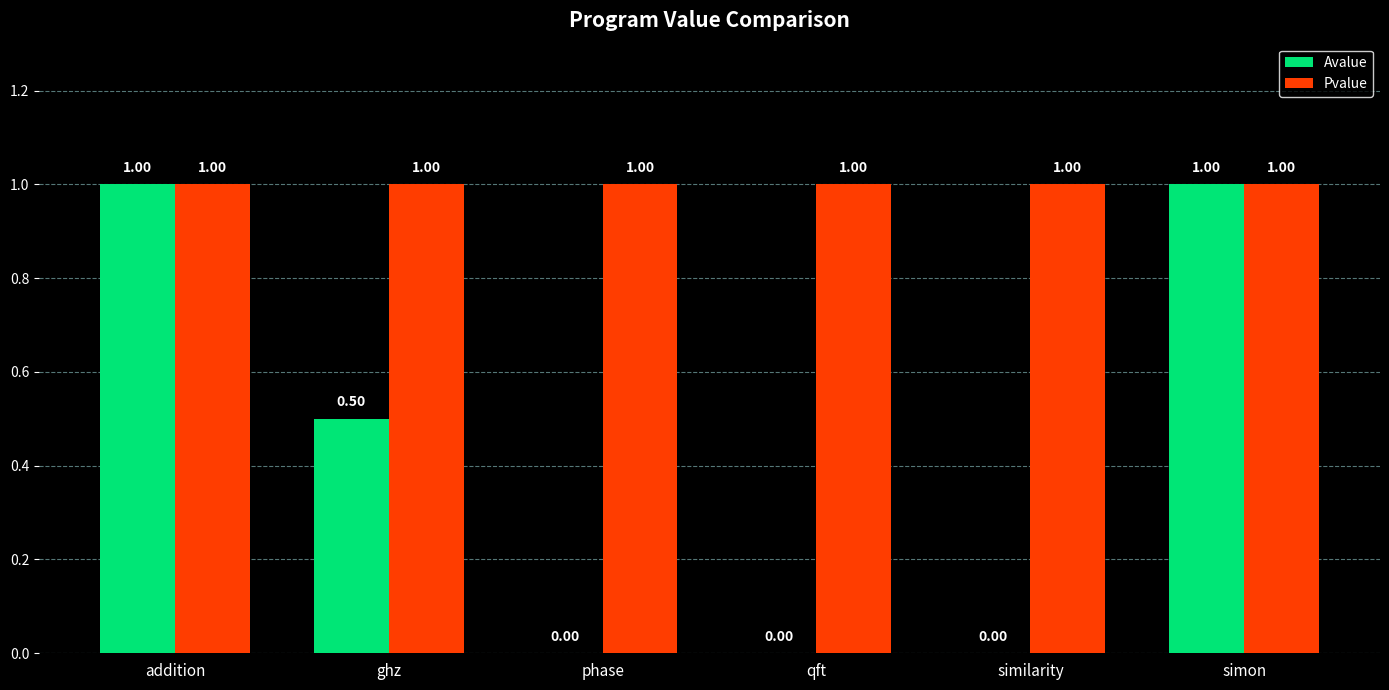

Reading right to left, what are all the values shown in this chart?

Avalue: 1.0	0.0	0.0	0.0	0.5	1.0
Pvalue: 1.0	1.0	1.0	1.0	1.0	1.0